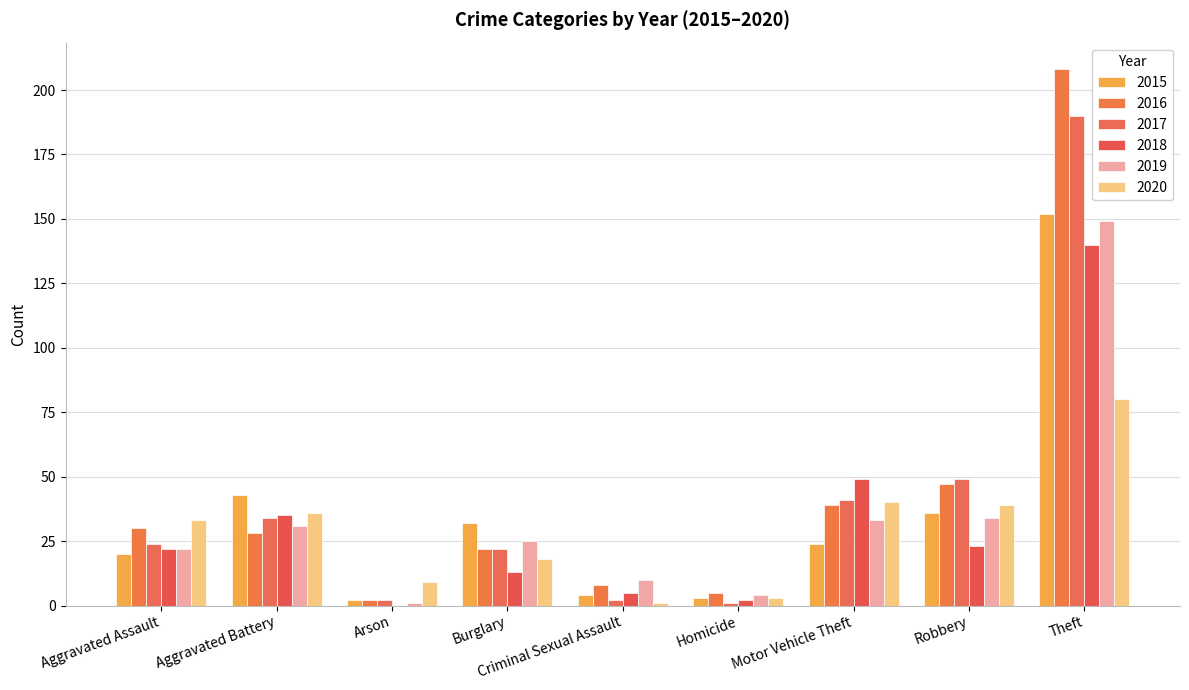

At how many categories does at least one series exceed 136?

1